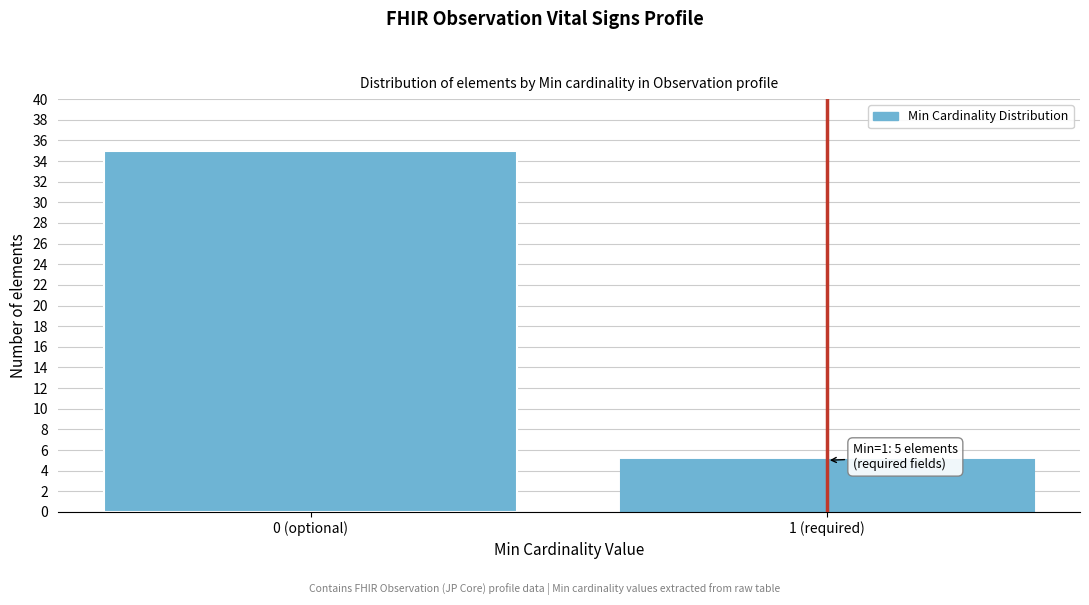

Reading left to right, list all the values displayed in this chart.

35	5